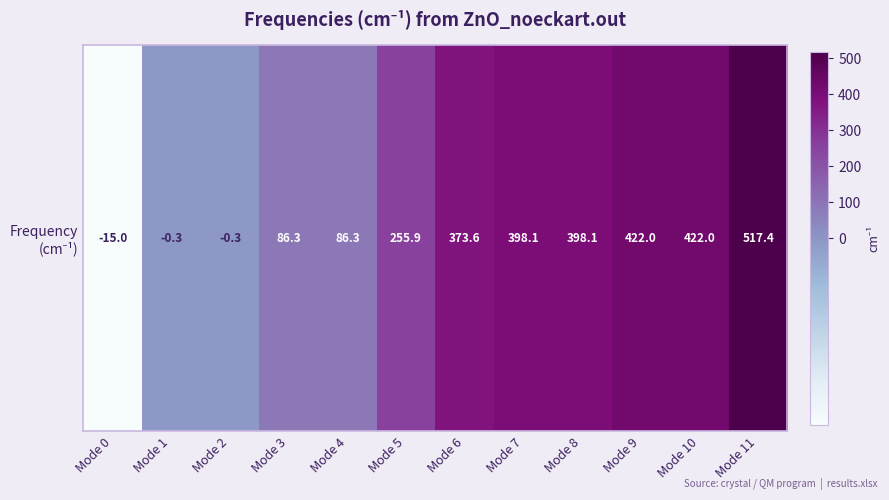

How many data points does each series have?

12